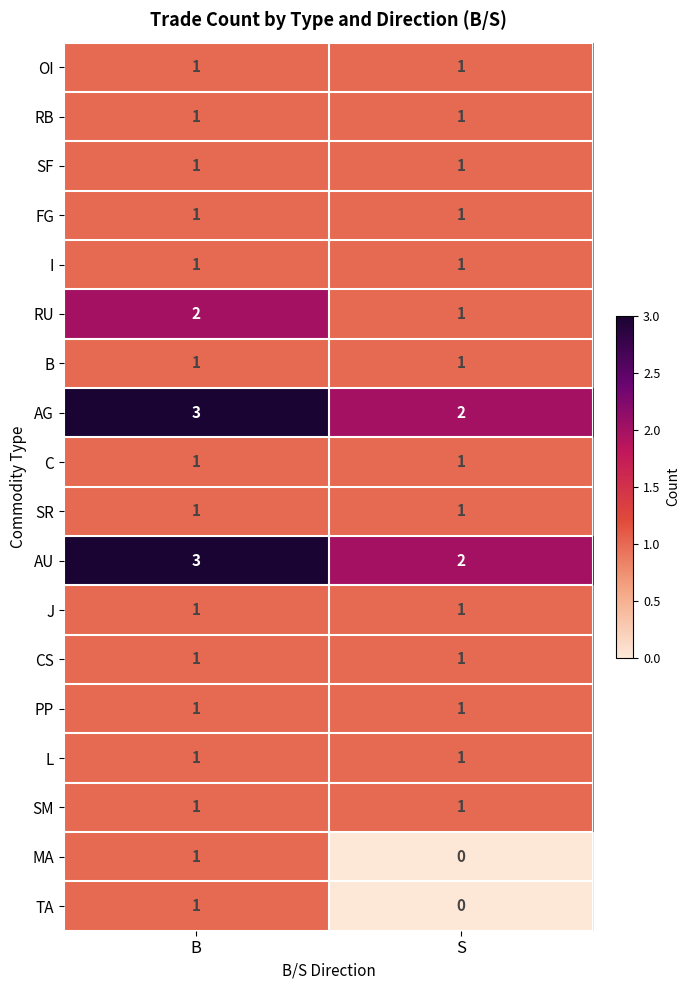

What is the total value across all series at S?

18